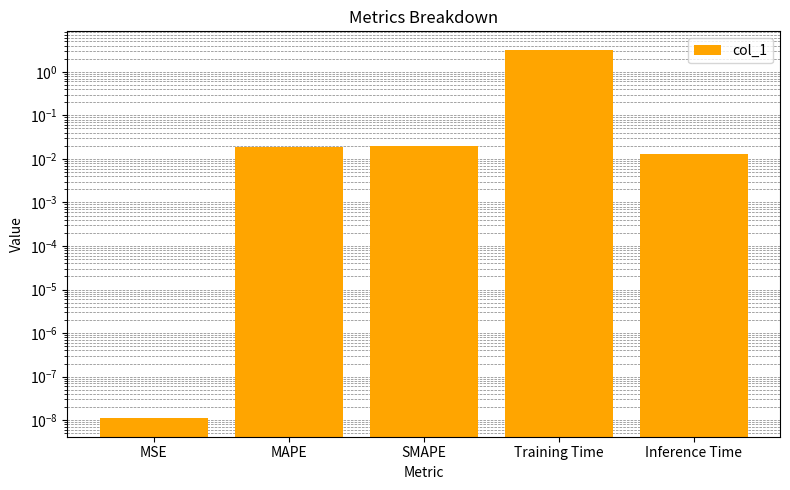

What is the label of the 1st bar from the left?

MSE